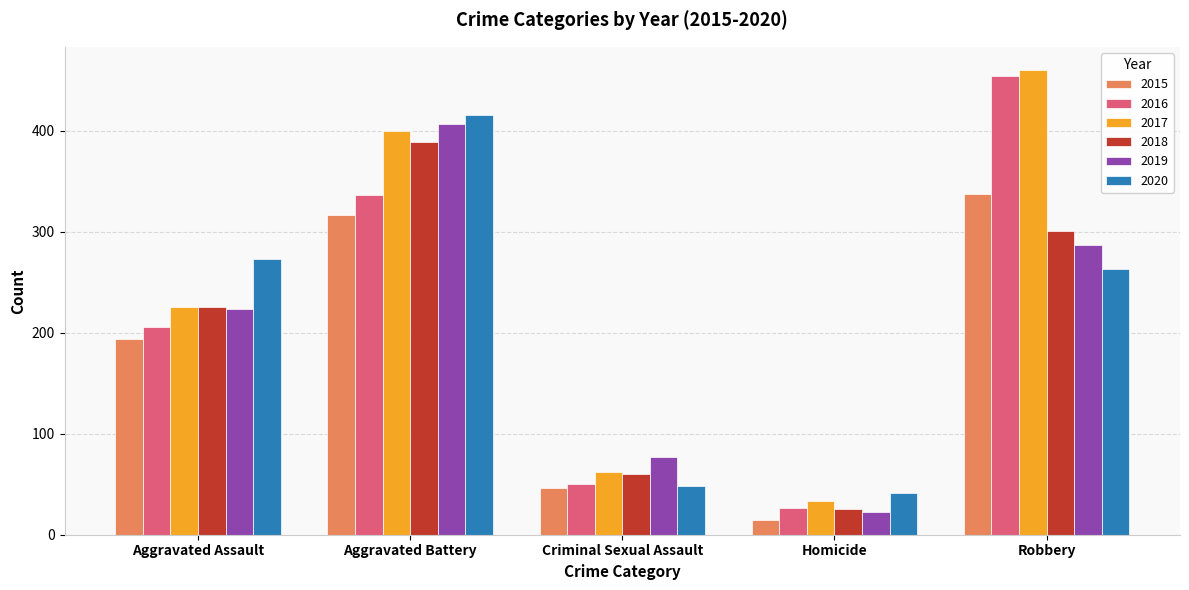

List the labels in order of 2016 value, largest first.

Robbery, Aggravated Battery, Aggravated Assault, Criminal Sexual Assault, Homicide